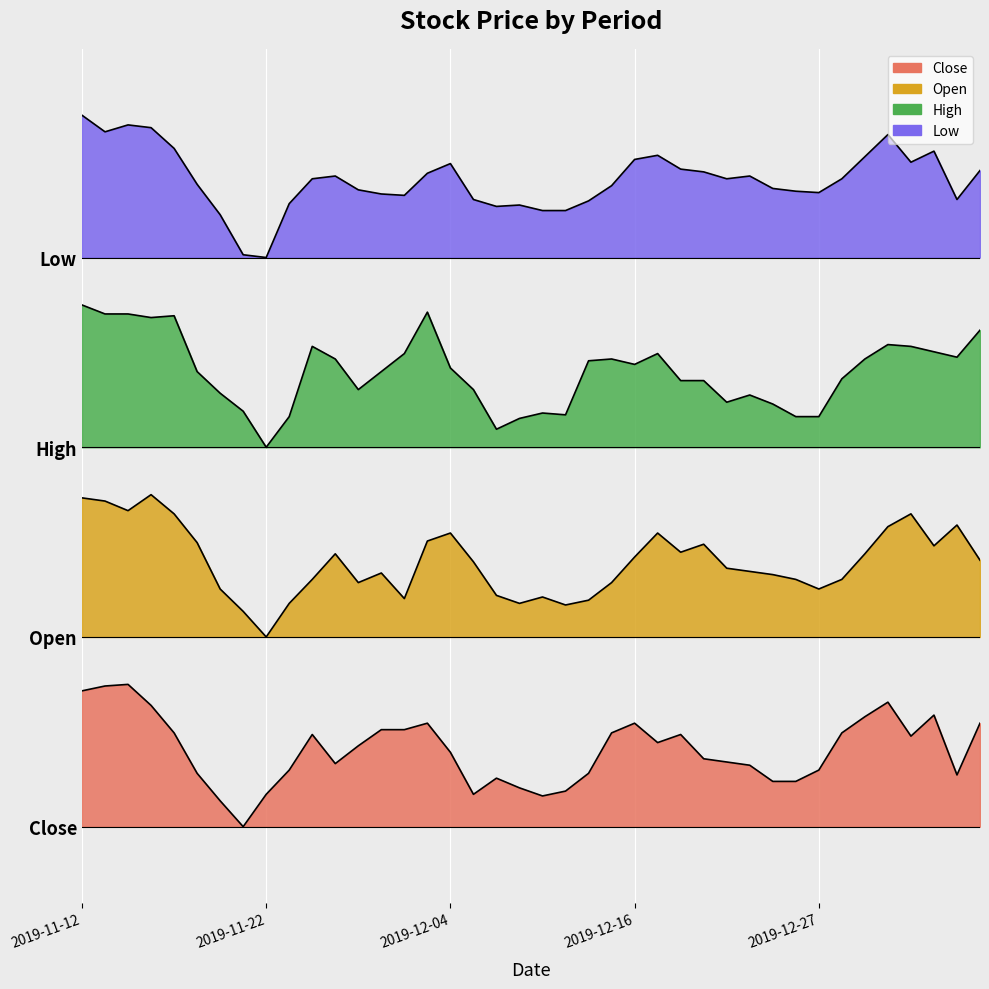

Which series has the largest total across all categories?

Low